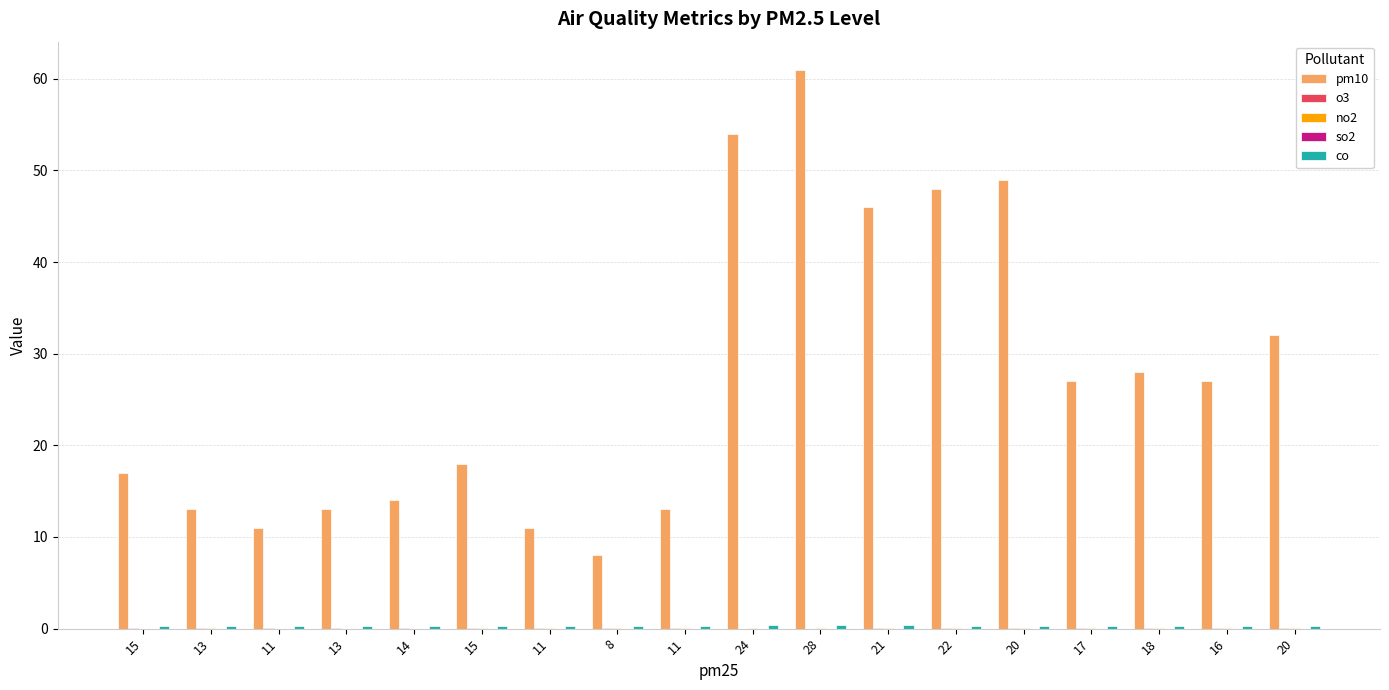

How many categories are shown in the chart?

18